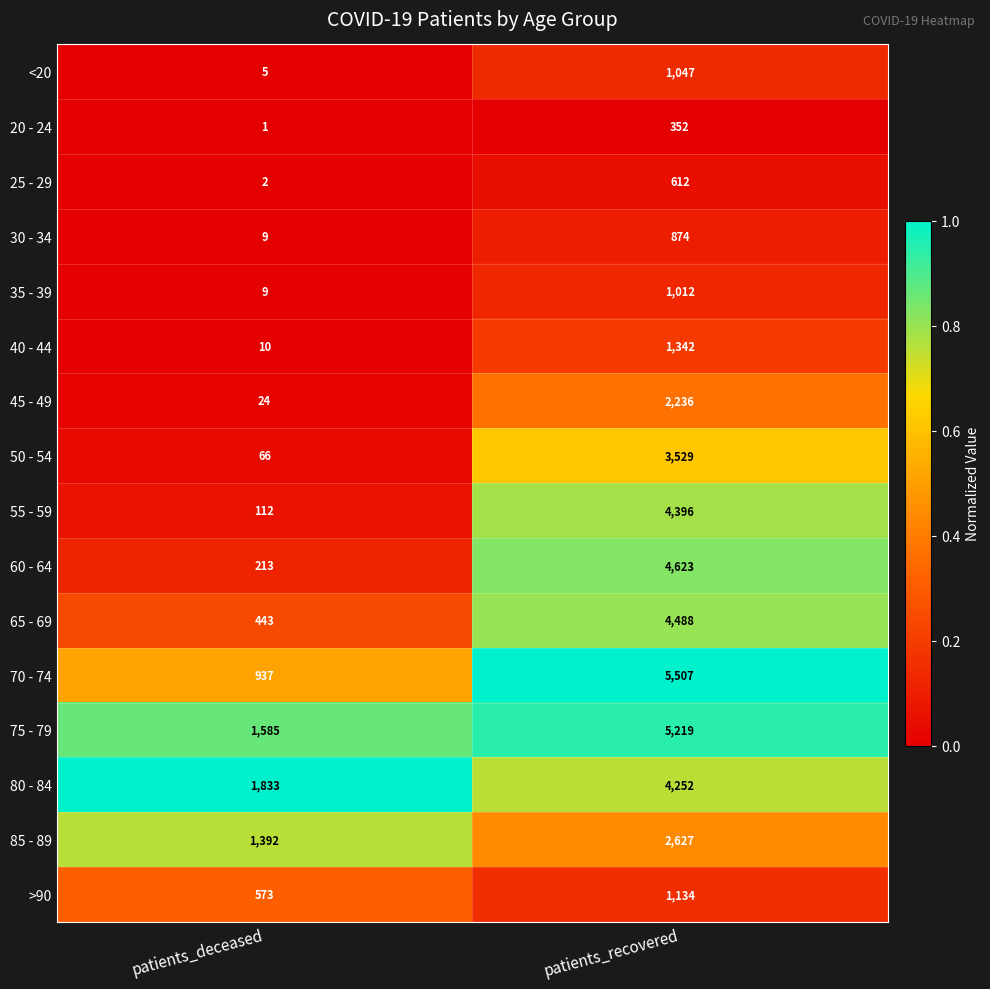

Rank the series at patients_recovered from highest to lowest value.

70 - 74, 75 - 79, 60 - 64, 65 - 69, 55 - 59, 80 - 84, 50 - 54, 85 - 89, 45 - 49, 40 - 44, >90, <20, 35 - 39, 30 - 34, 25 - 29, 20 - 24